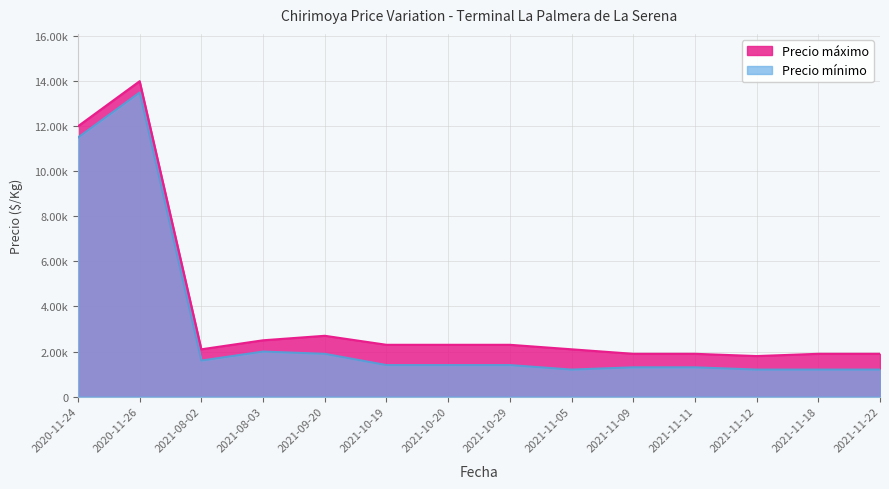

What is the minimum value for Precio máximo?

1800